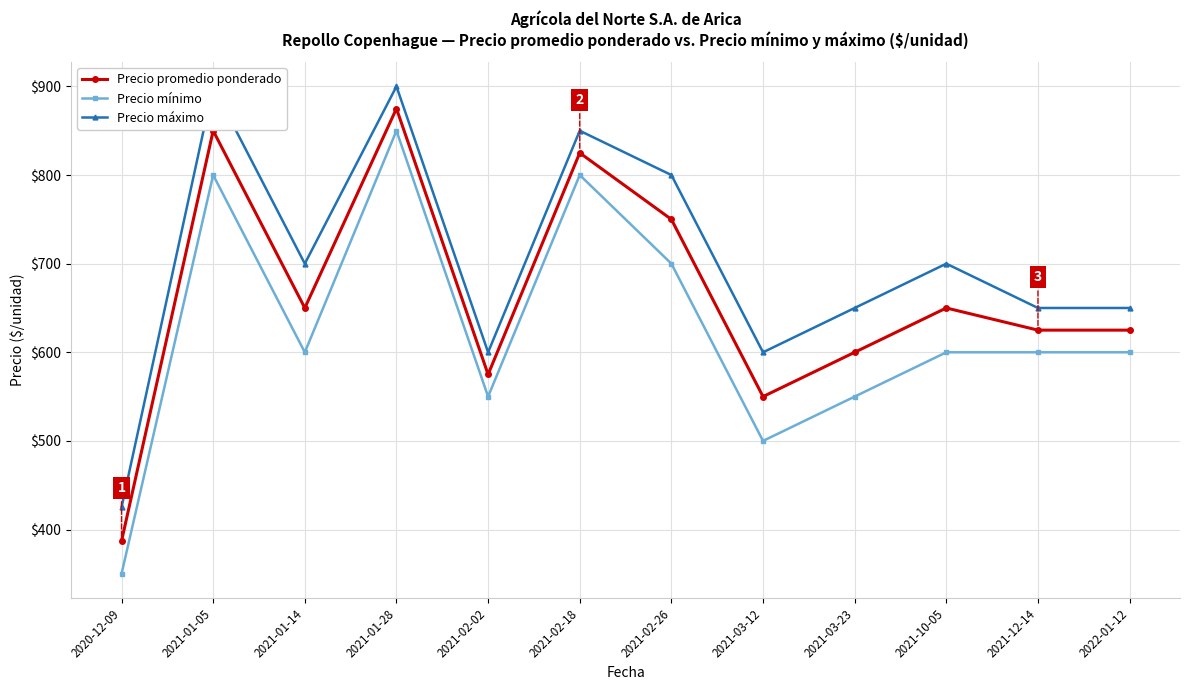

What is the highest value of the Precio máximo series?

900